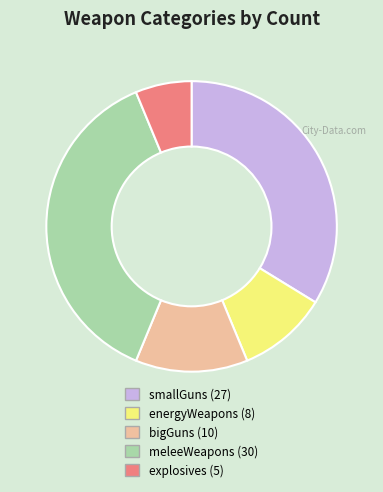

Rank the categories by value from highest to lowest.

meleeWeapons, smallGuns, bigGuns, energyWeapons, explosives